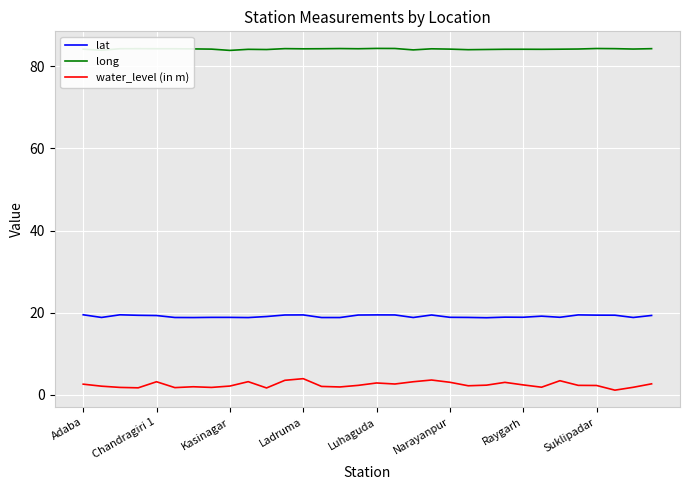

True or false: lat and long intersect in this chart.

False